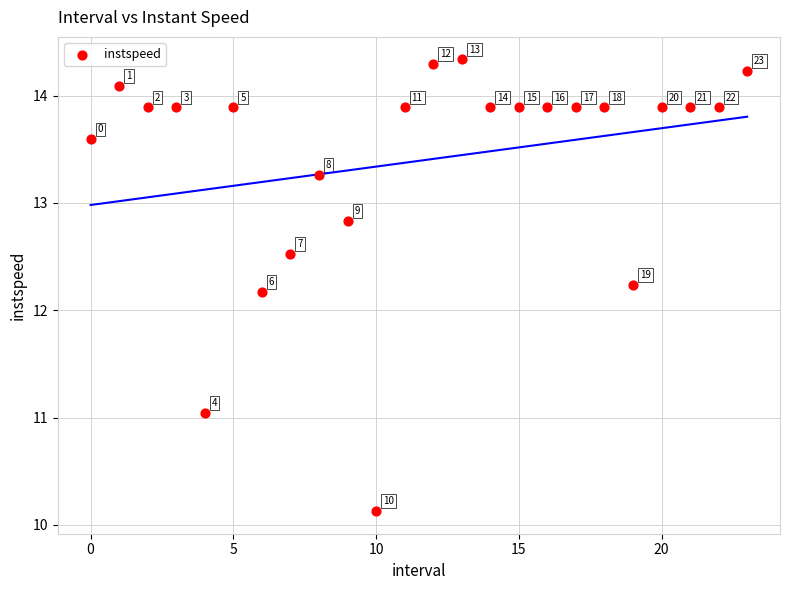

What Y value in the scatter plot is closest to 12?

12.2